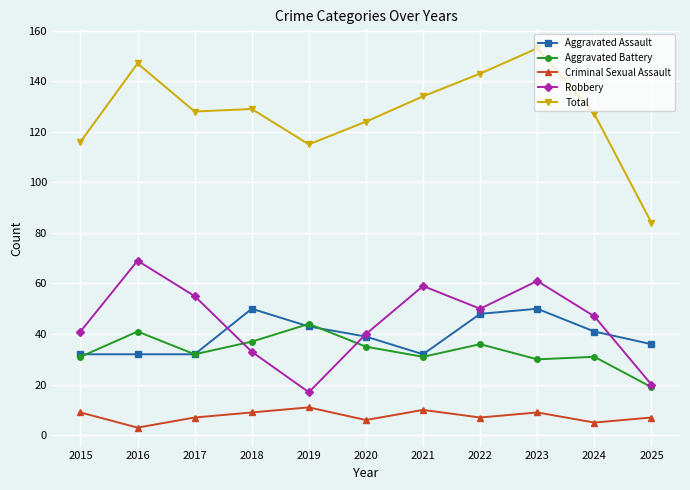

What is the difference between the second highest and second lowest values in the Total series?

32